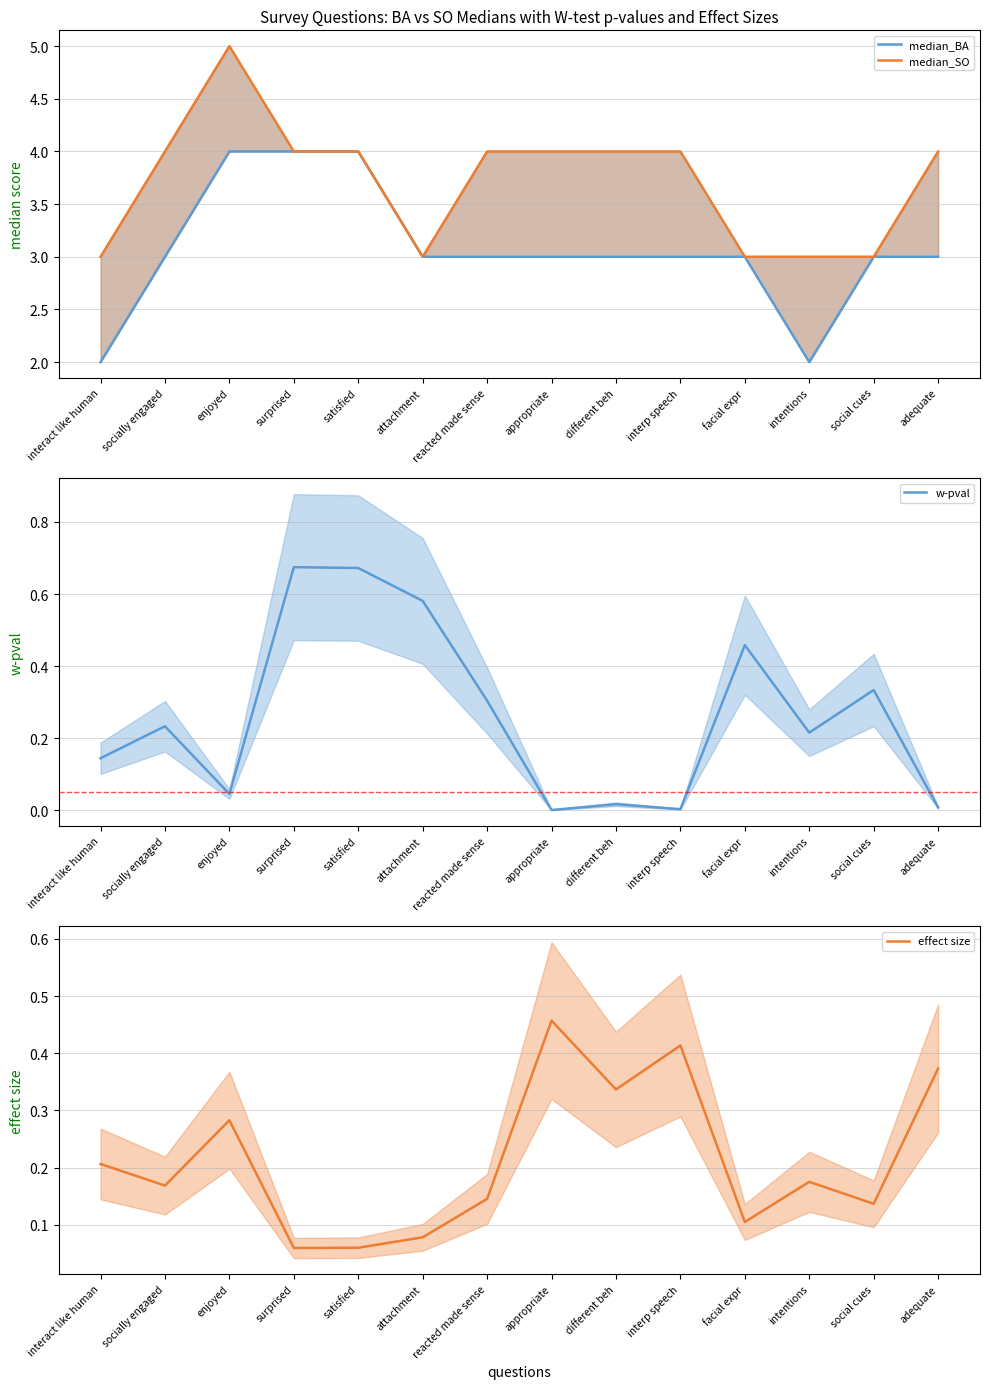

True or false: w-pval has more than 0 points higher than both neighbors.

True